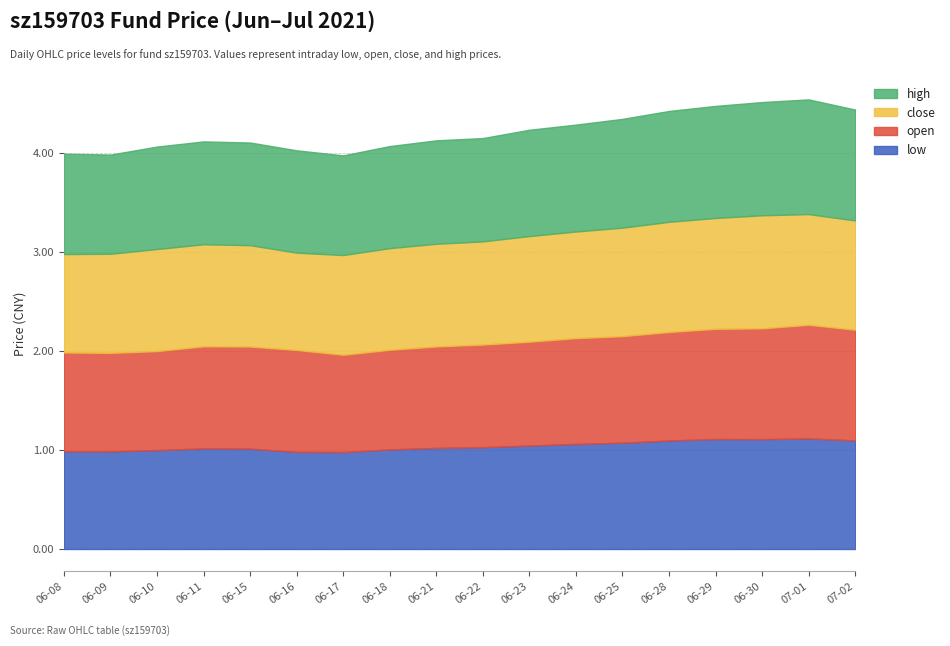

Reading left to right, extract all data points from this chart.

low: 1.0	1.0	1.0	1.0	1.0	1.0	1.0	1.0	1.0	1.0	1.0	1.1	1.1	1.1	1.1	1.1	1.1	1.1
open: 1.0	1.0	1.0	1.0	1.0	1.0	1.0	1.0	1.0	1.0	1.1	1.1	1.1	1.1	1.1	1.1	1.1	1.1
close: 1.0	1.0	1.0	1.0	1.0	1.0	1.0	1.0	1.0	1.0	1.1	1.1	1.1	1.1	1.1	1.1	1.1	1.1
high: 1.0	1.0	1.0	1.0	1.0	1.0	1.0	1.0	1.0	1.0	1.1	1.1	1.1	1.1	1.1	1.1	1.2	1.1